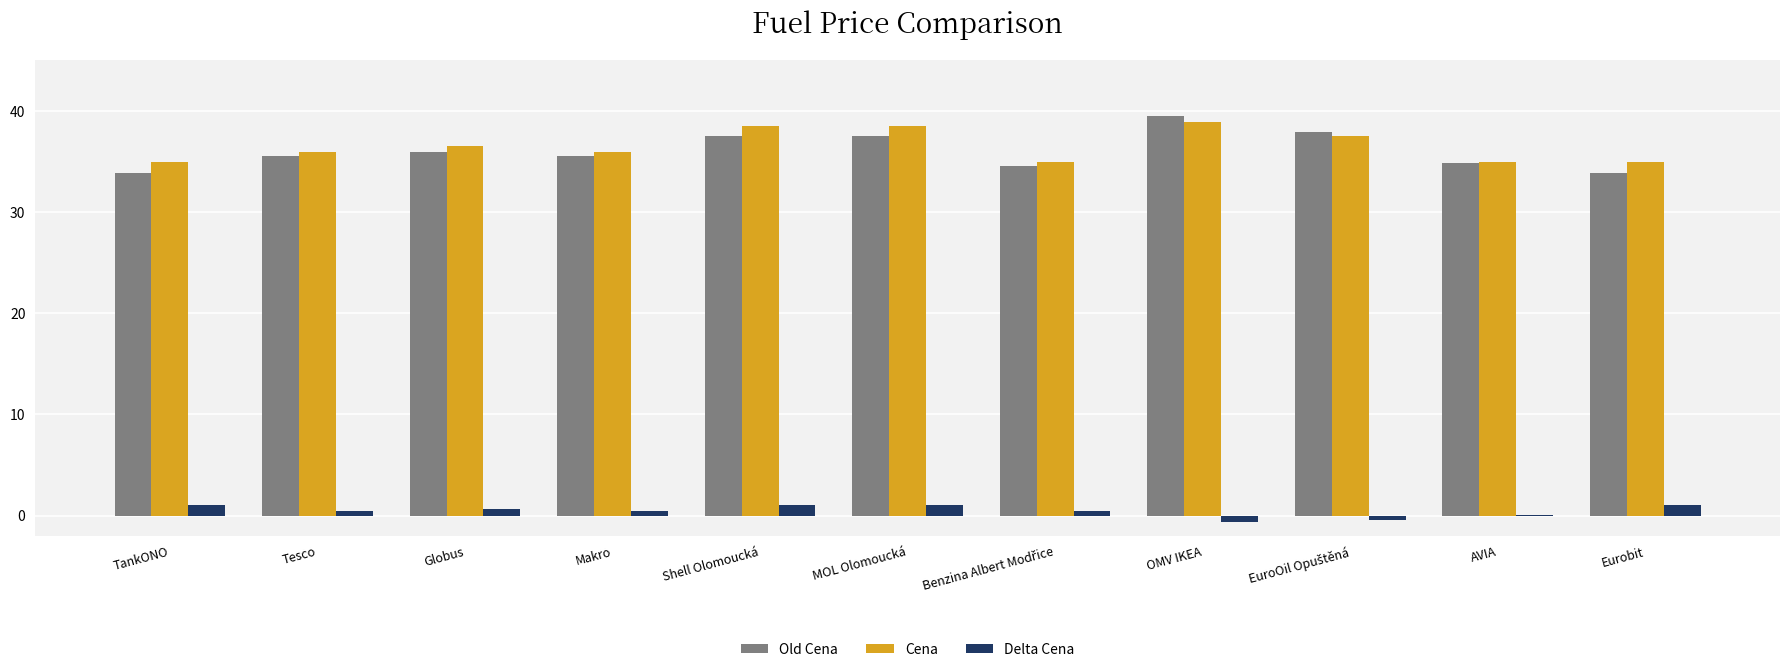

What is the sum of all Old Cena values?

396.5